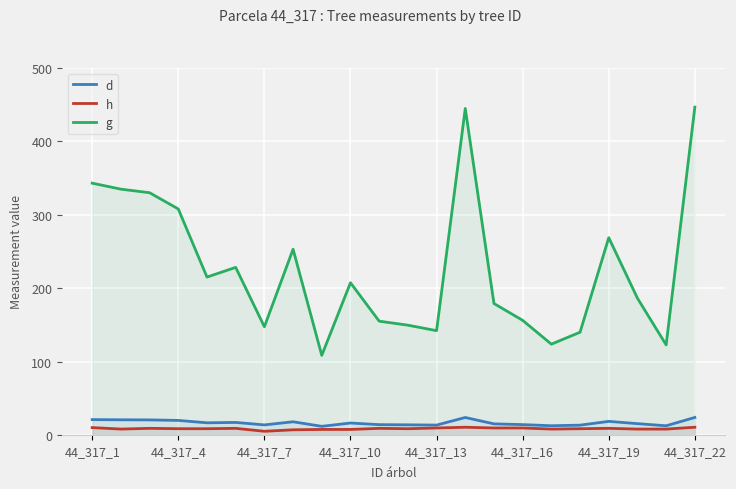

What is the maximum value shown in the chart?

446.8